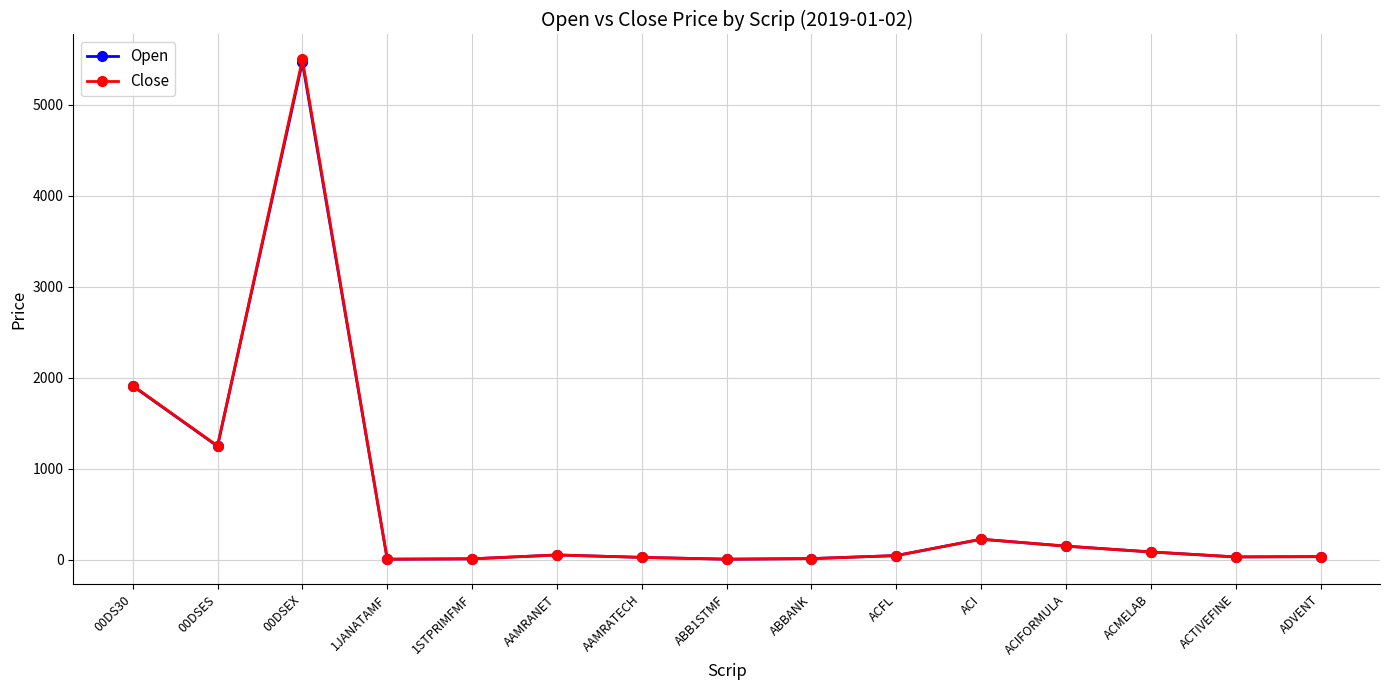

At which label is Open closest to 2734?

00DS30